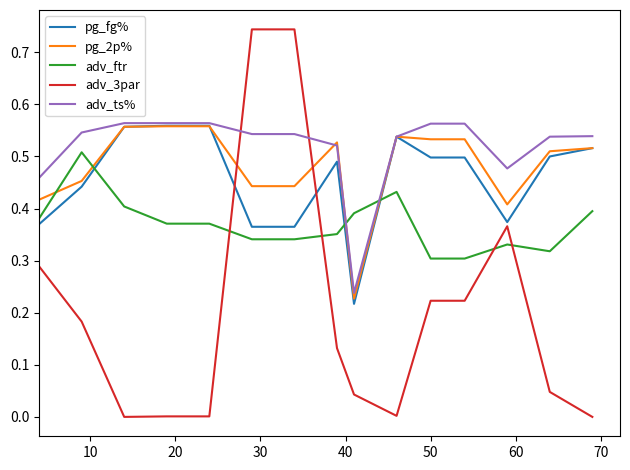

True or false: adv_3par and pg_2p% intersect in this chart.

True